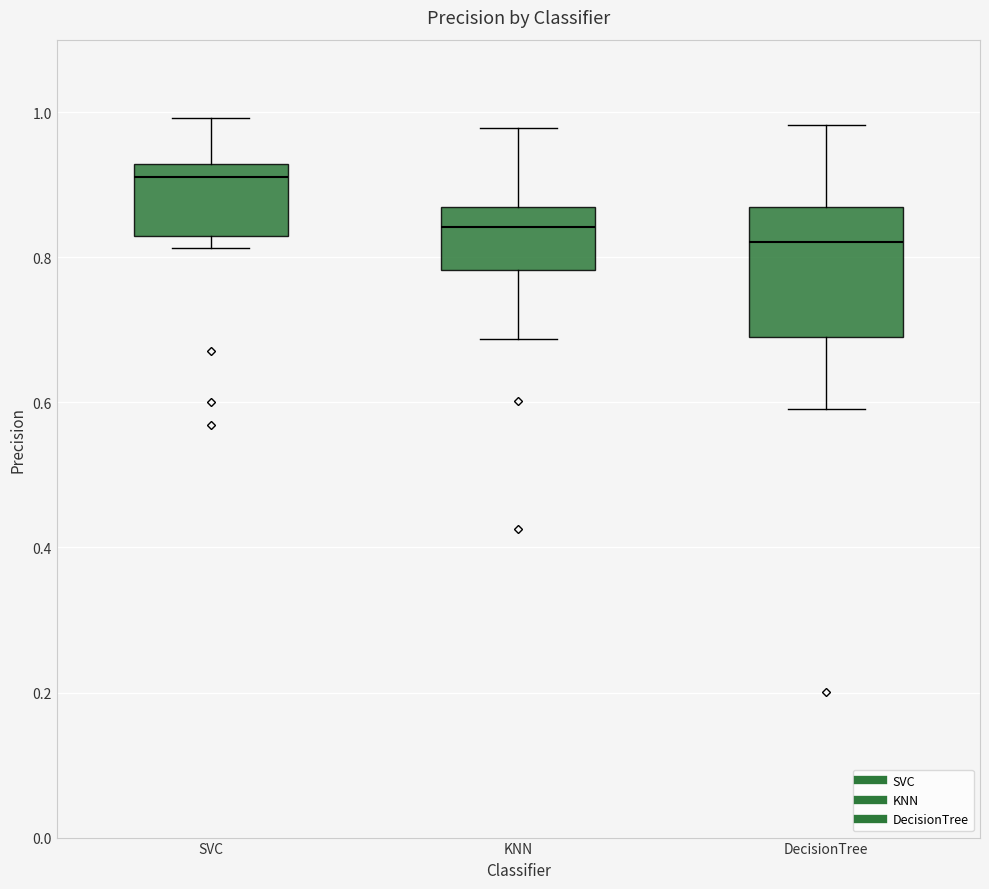

Comparing the boxes themselves (not the whiskers), which one is the tallest?

DecisionTree